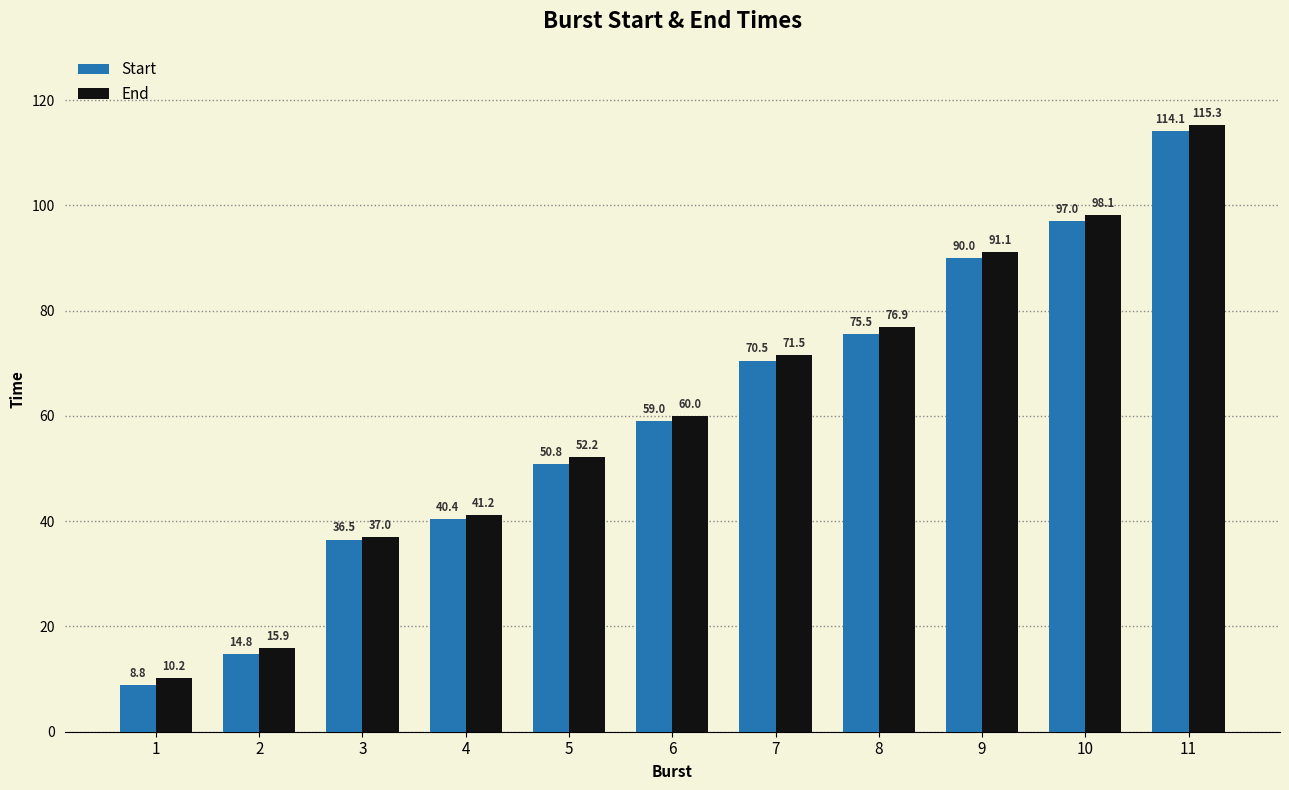

At which category is the sum across all series the highest?

11